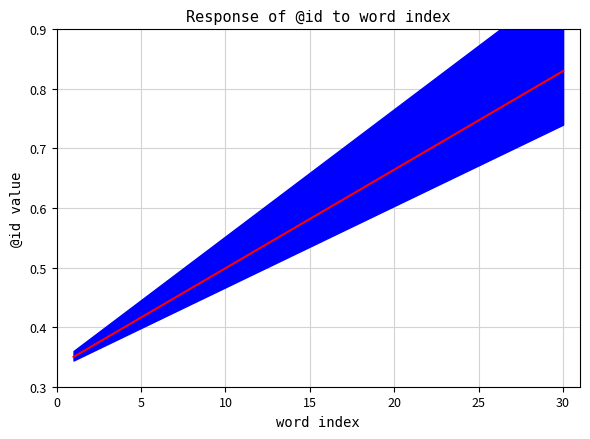

True or false: the data has more than 2 interior local peaks.

False